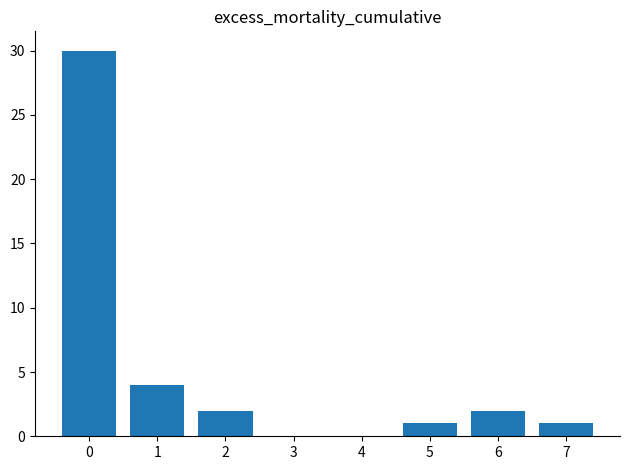

What is the sum of the values at 2 and 0?

32